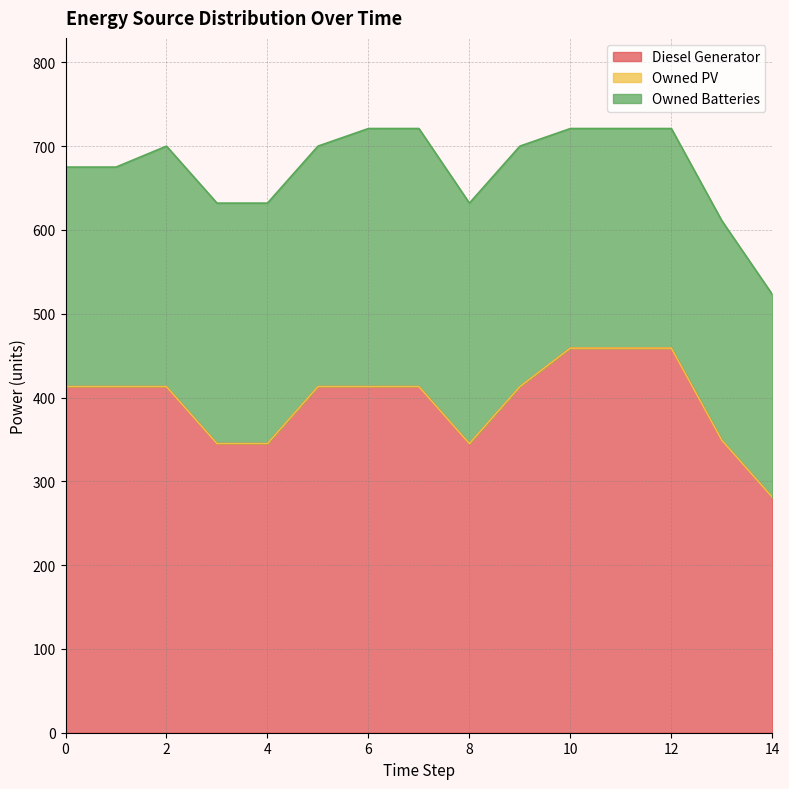

Does the chart have visible grid lines?

Yes